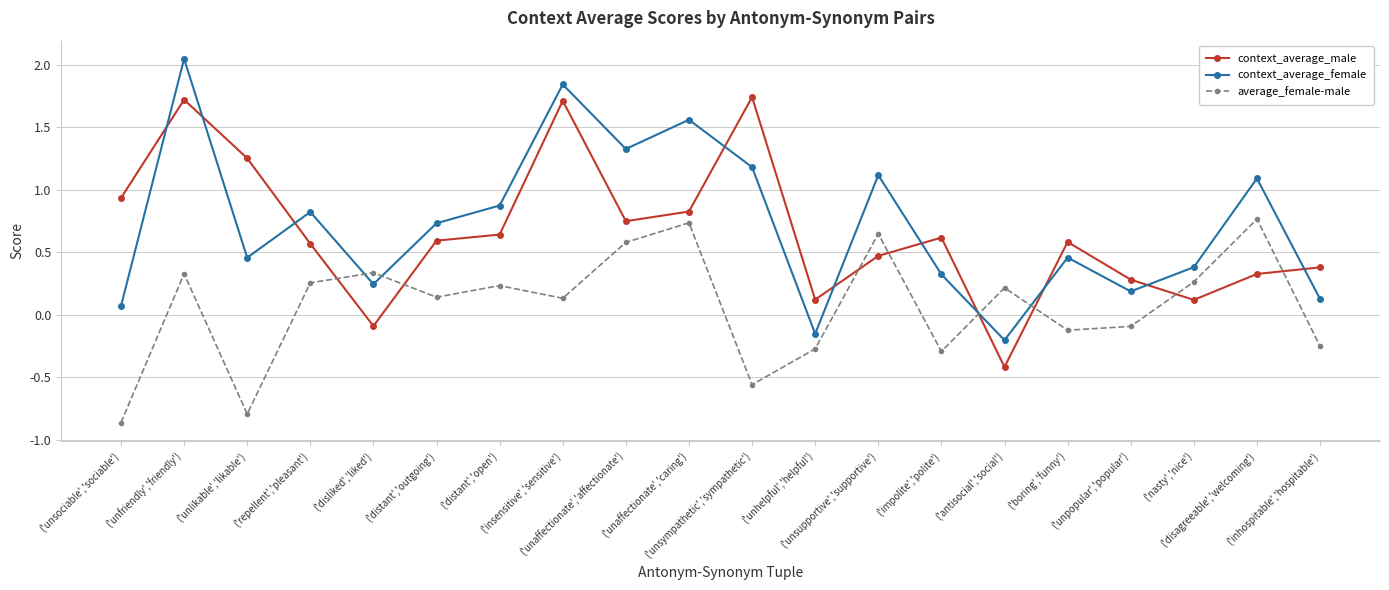

How many interior local valleys does the context_average_male series have?

5